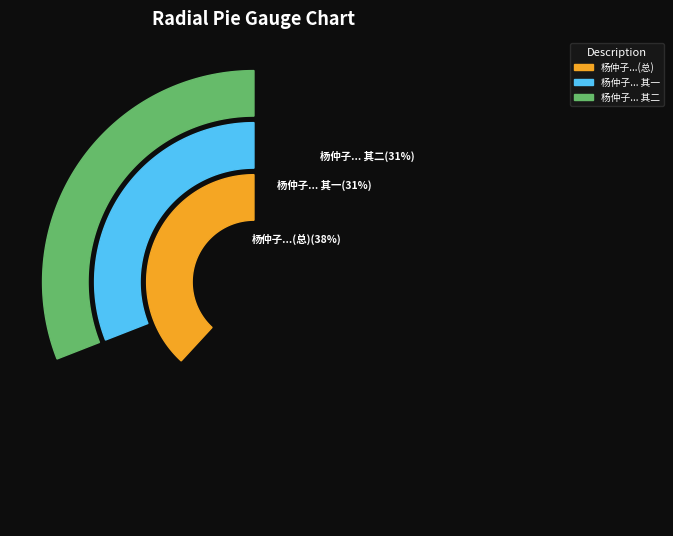

To the nearest percent, what percentage of the pie is 杨仲子携诗见过次韵酬赠并呈诚斋二首?

38%